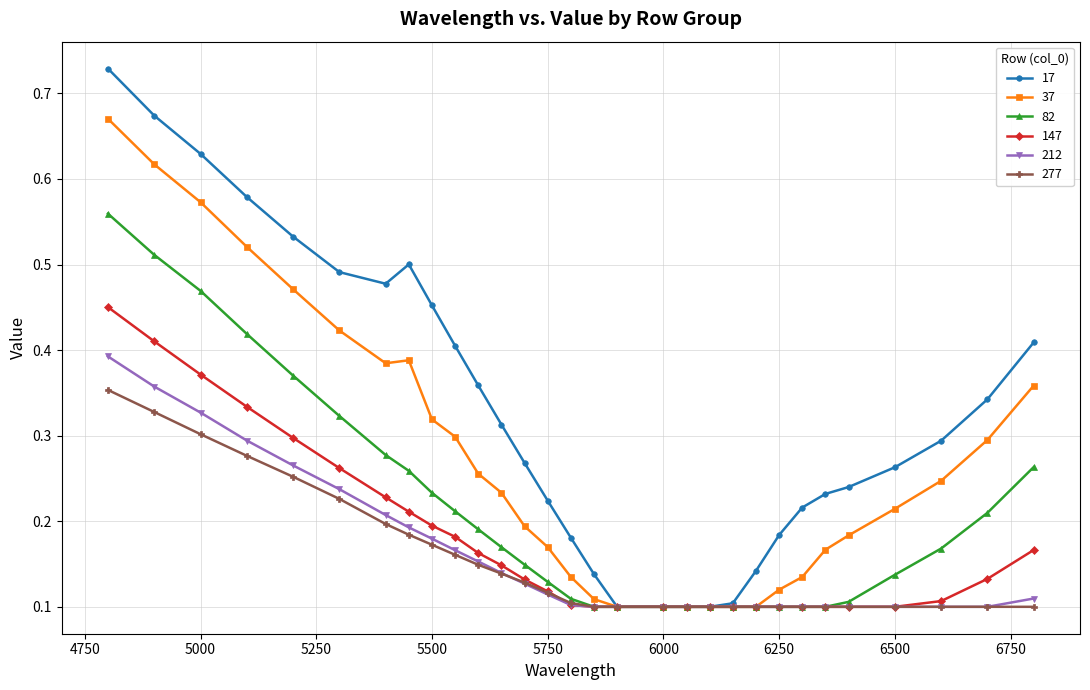

Rank the series by their maximum value, from highest to lowest.

17, 37, 82, 147, 212, 277